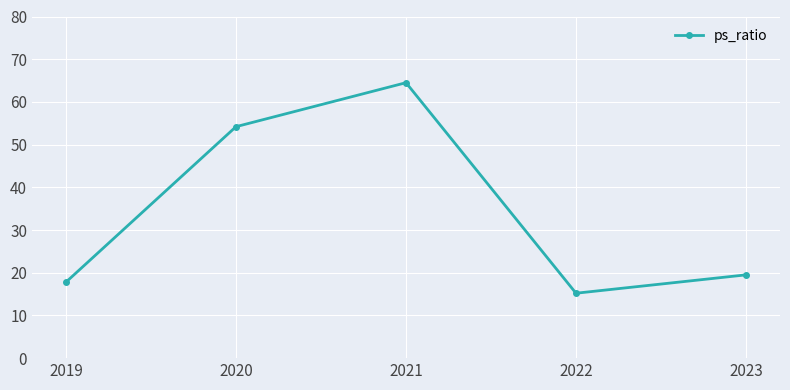

What is the average value?

34.2